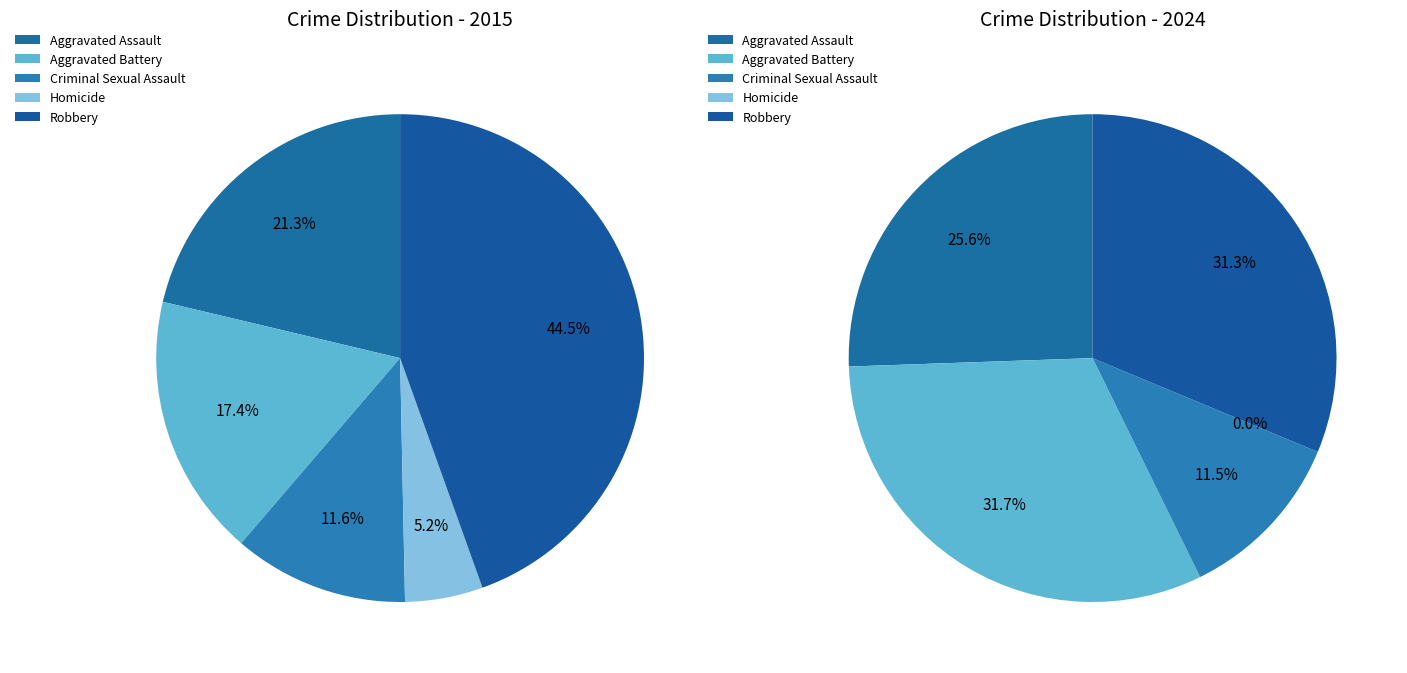

How many slices are in this pie chart?

5